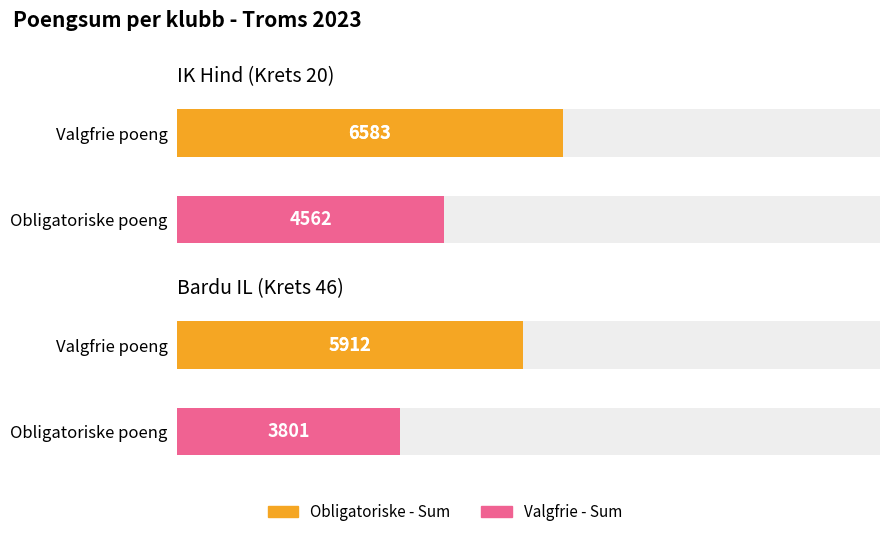

True or false: Valgfrie - Sum has a value of 814 at Bardu IL (Krets 46).

False